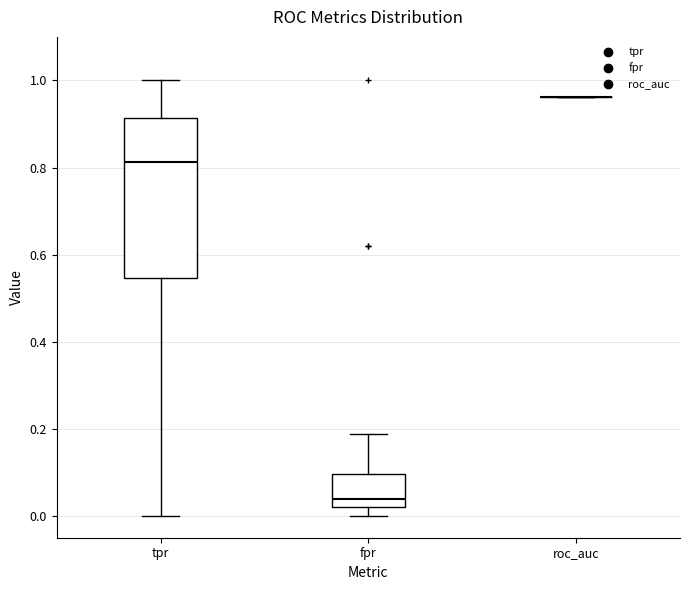

Reading left to right, read every box against the y-axis: the position of its median line, the range the box covers, and the ends of its whiskers. The values are not printed on the chart, so give them approximately, as read against the axis.

tpr: median 0.82, box 0.54 to 0.92, whiskers 0.00 to 1.00
fpr: median 0.04, box 0.02 to 0.10, whiskers 0.00 to 0.18
roc_auc: box collapsed to a line at 0.96, whiskers 0.96 to 0.96